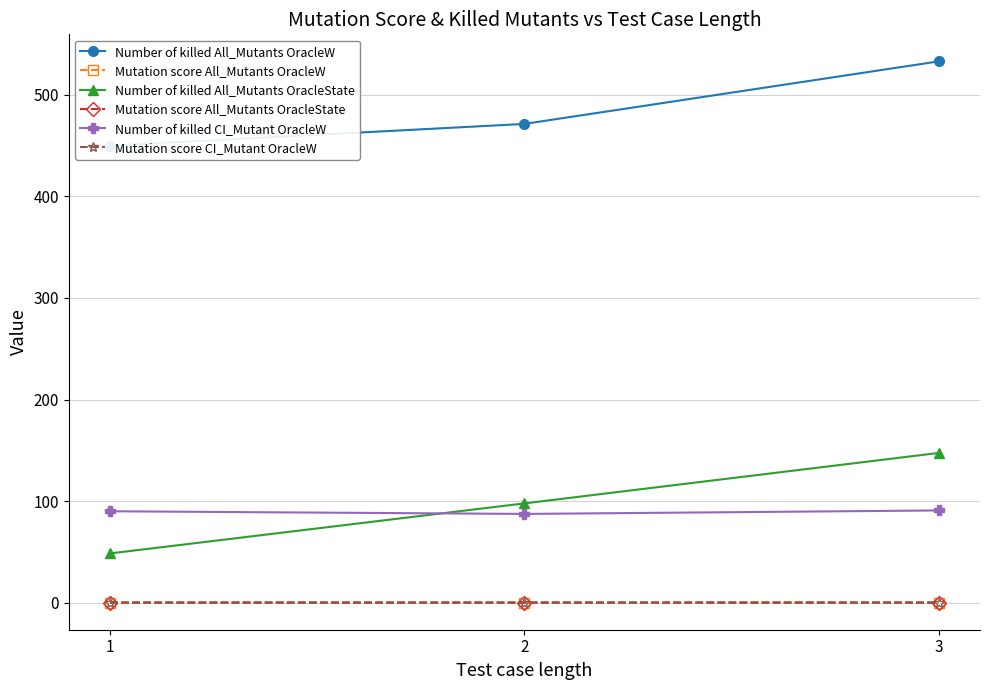

What is the value of the Number of killed All_Mutants OracleState point at the 1st from the left?

48.5